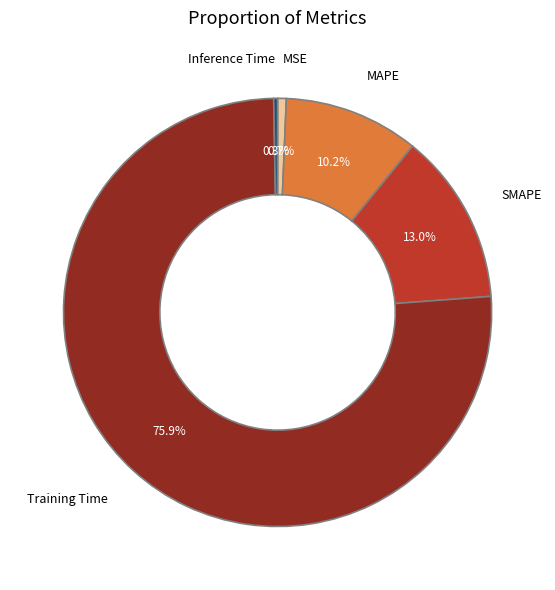

How much of the chart is everything except MAPE?

89.8%